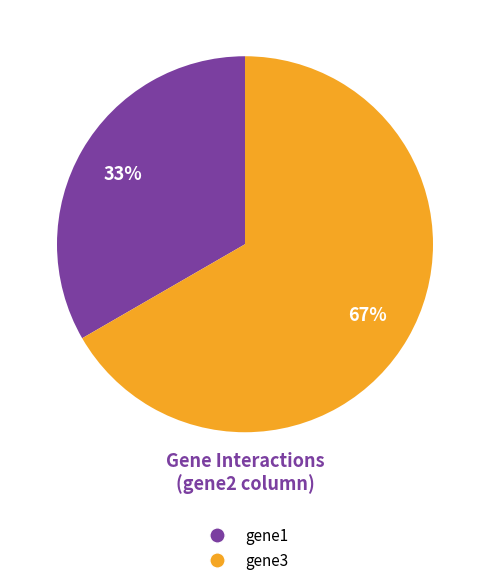

Rank the categories by value from highest to lowest.

gene3, gene1